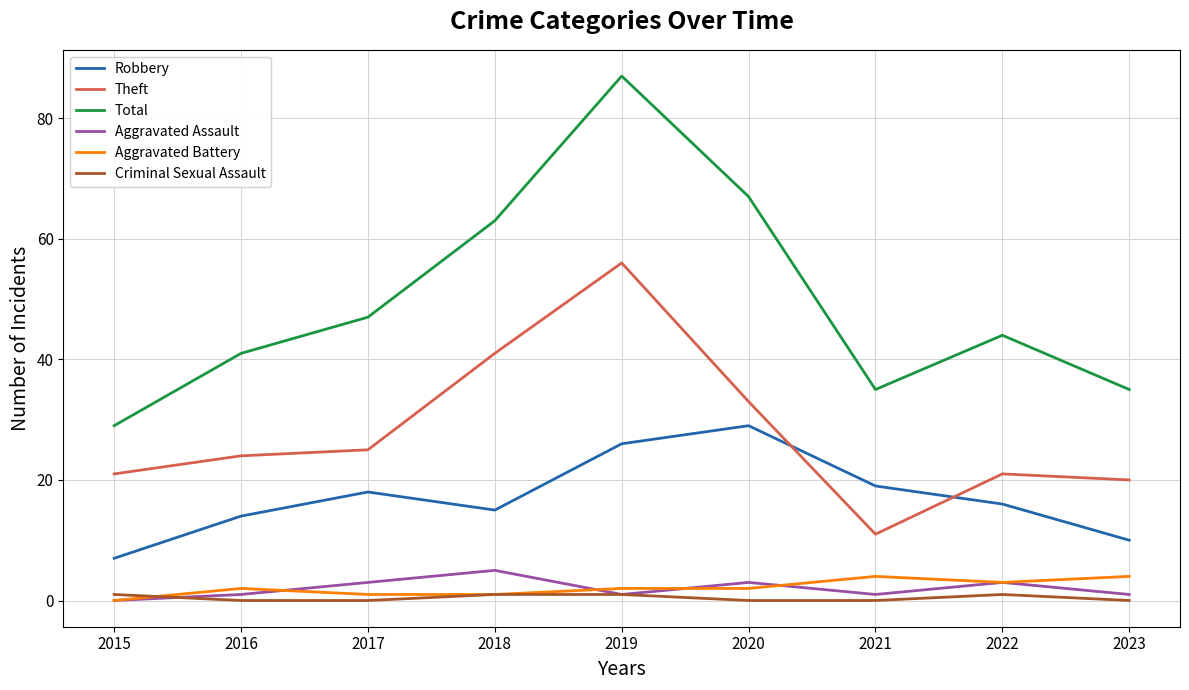

Reading left to right, list all the values displayed in this chart.

Robbery: 2015=7	2016=14	2017=18	2018=15	2019=26	2020=29	2021=19	2022=16	2023=10
Theft: 2015=21	2016=24	2017=25	2018=41	2019=56	2020=33	2021=11	2022=21	2023=20
Total: 2015=29	2016=41	2017=47	2018=63	2019=87	2020=67	2021=35	2022=44	2023=35
Aggravated Assault: 2015=0	2016=1	2017=3	2018=5	2019=1	2020=3	2021=1	2022=3	2023=1
Aggravated Battery: 2015=0	2016=2	2017=1	2018=1	2019=2	2020=2	2021=4	2022=3	2023=4
Criminal Sexual Assault: 2015=1	2016=0	2017=0	2018=1	2019=1	2020=0	2021=0	2022=1	2023=0